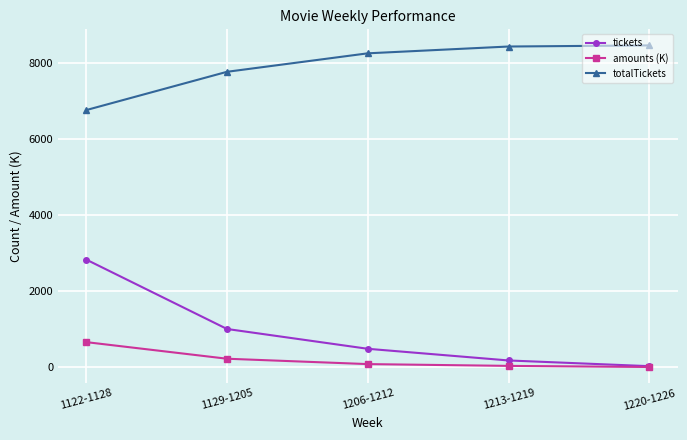

How many data points does each series have?

5